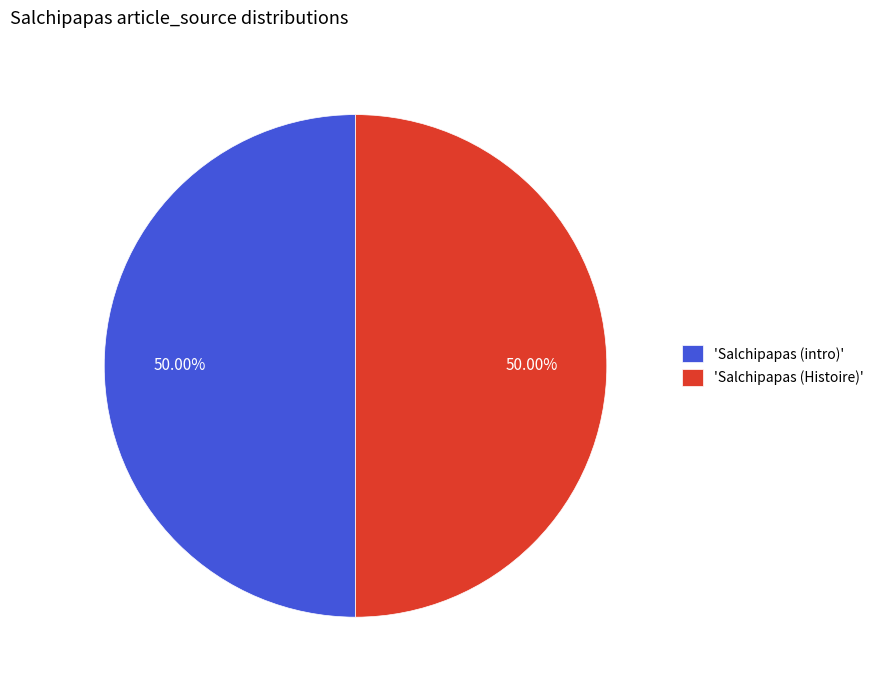

Combined, do 'Salchipapas (Histoire)' and 'Salchipapas (intro)' account for over 50%?

Yes